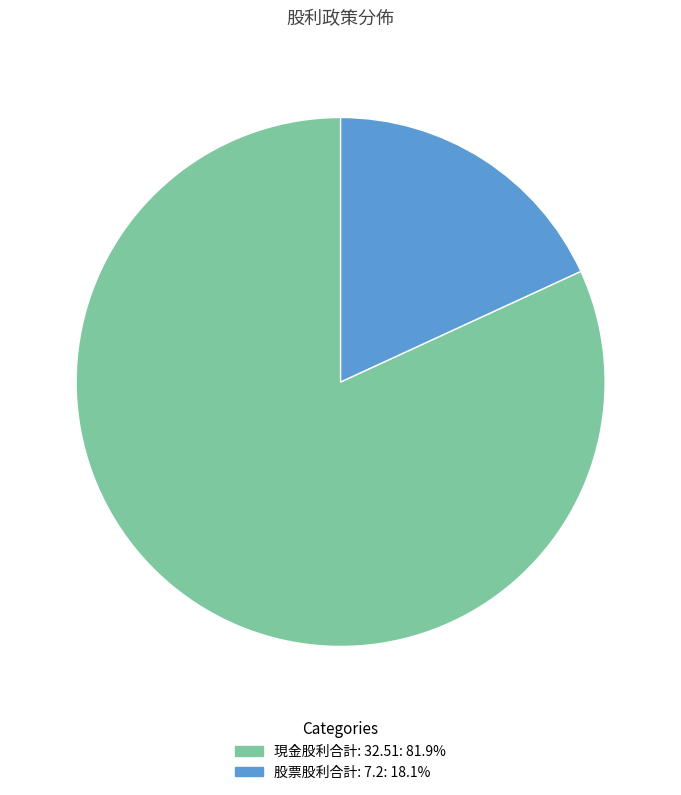

Is there any slice that represents more than half of the pie?

Yes